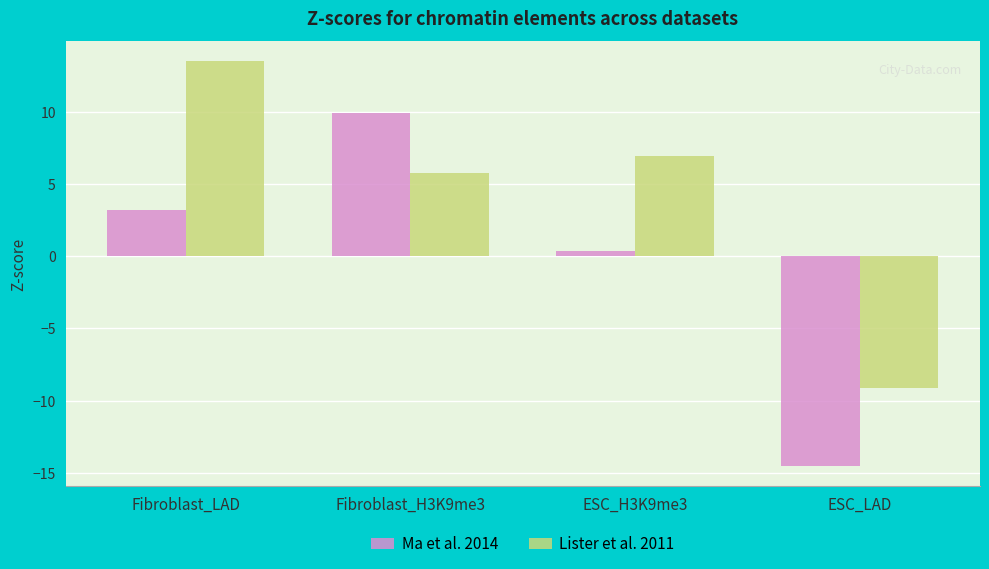

Where does the Lister et al. 2011 series first go above 6?

Fibroblast_LAD